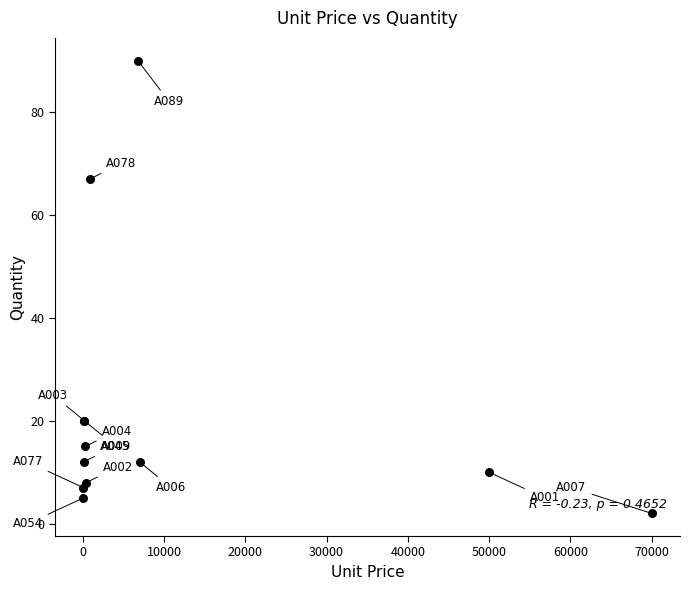

What Y value in the scatter plot is closest to 46?

67